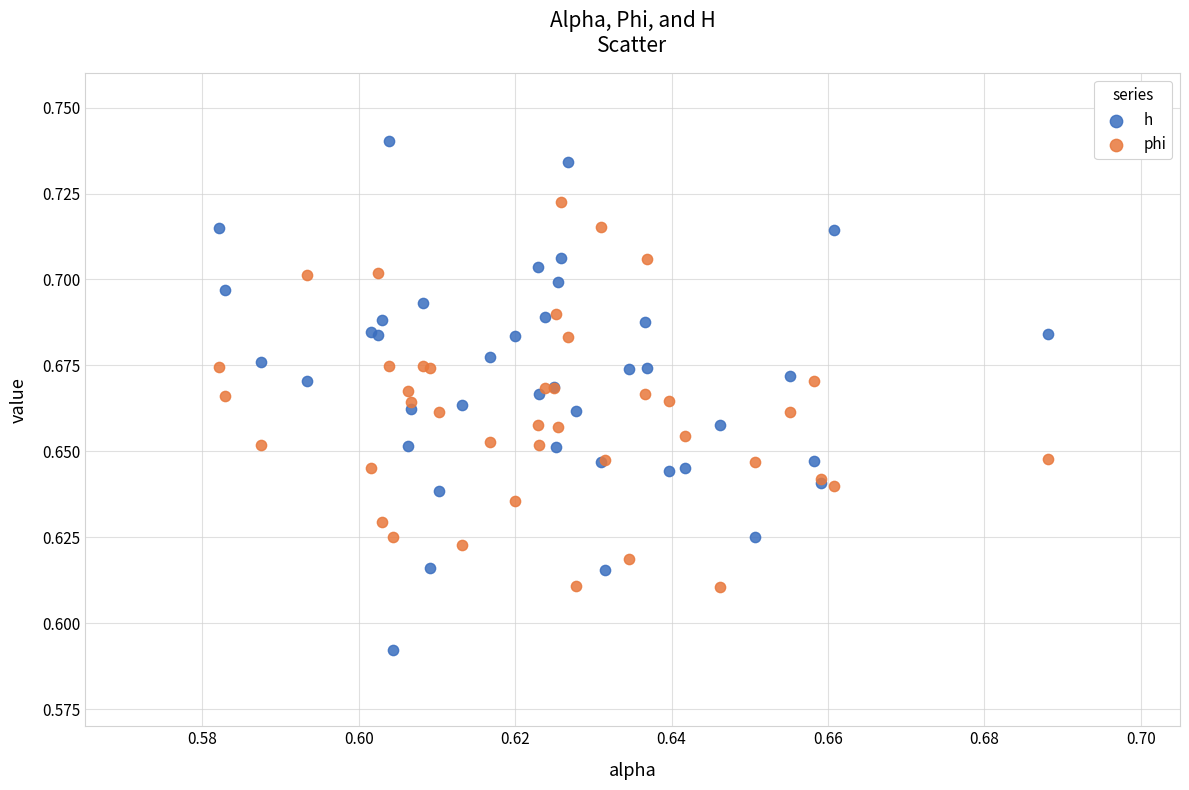

What are all the series names shown in the legend?

h, phi